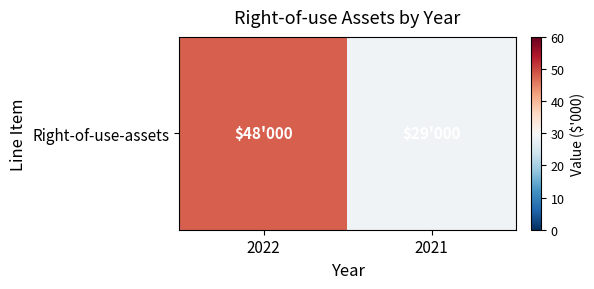

What is the smallest value displayed?

29